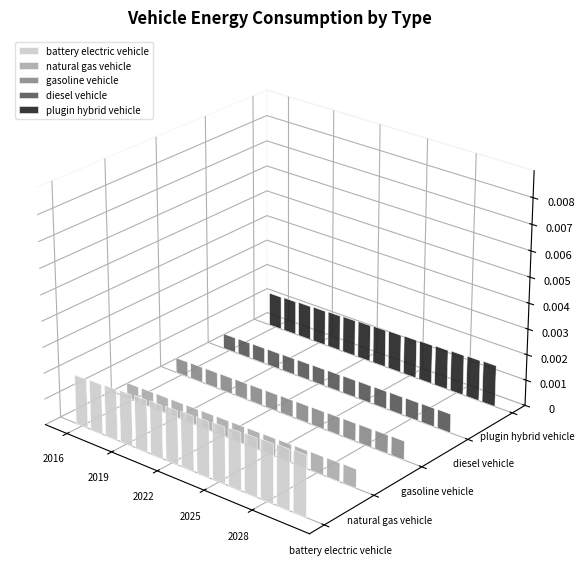

Is the value of gasoline vehicle at 2016 greater than the value of diesel vehicle at 2018?

No